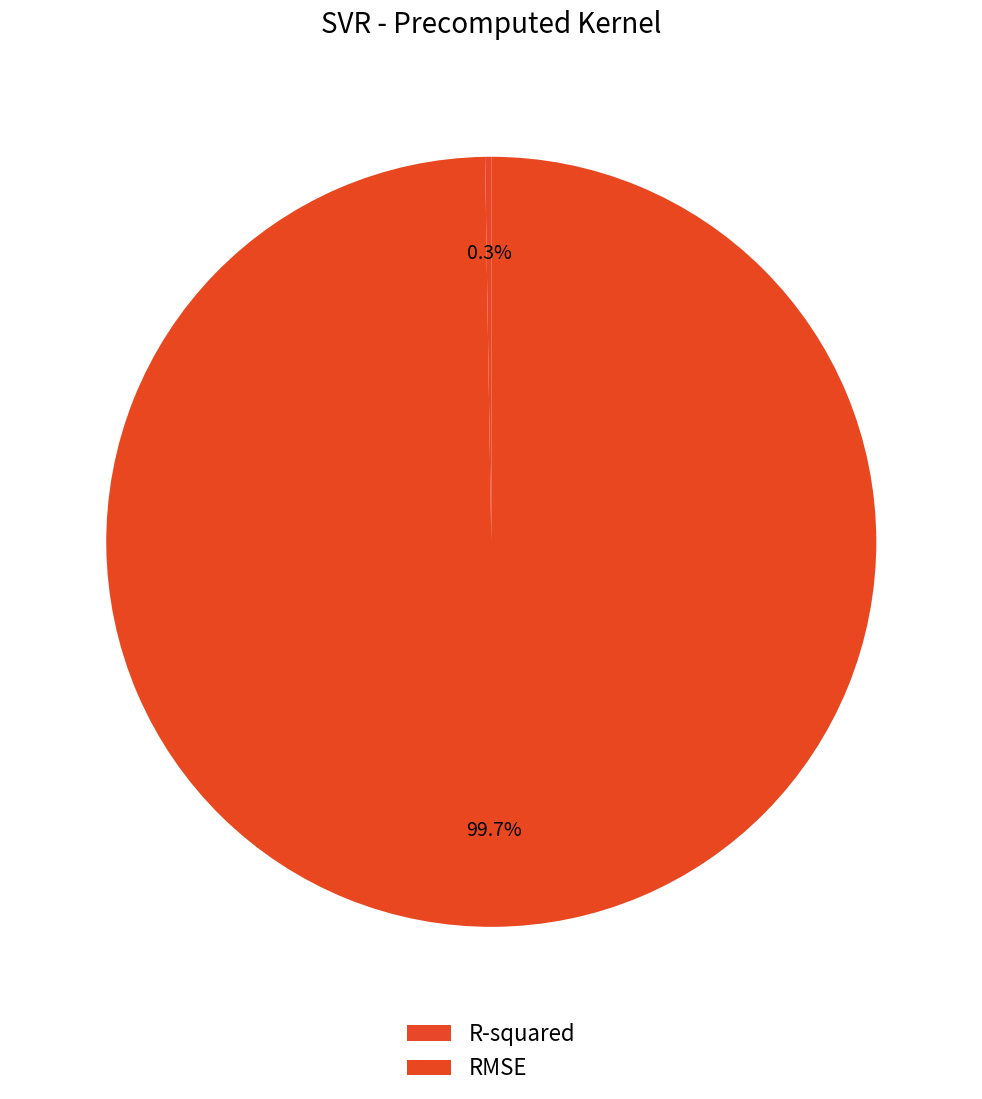

Rank the categories by value from lowest to highest.

R-squared, RMSE